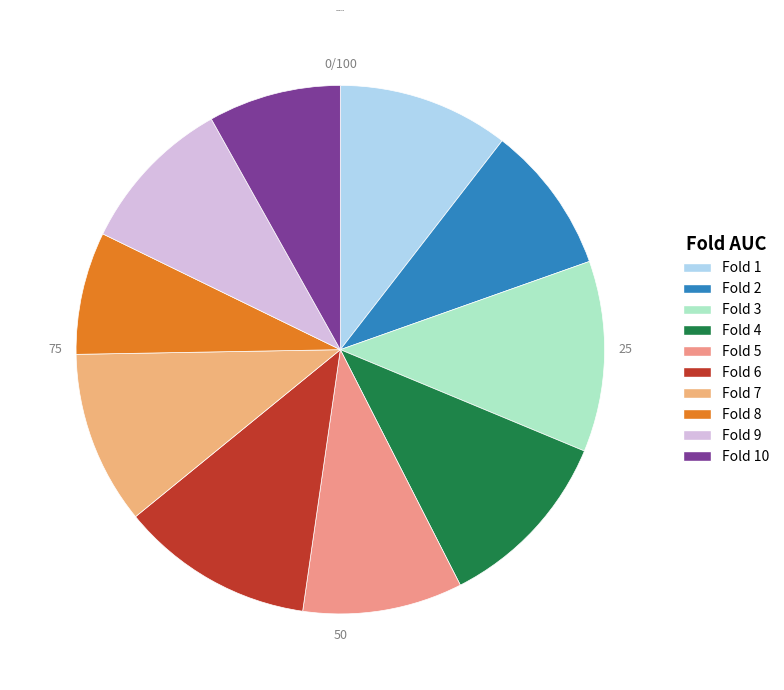

Is it true that Fold 3 is 26% of the pie?

False